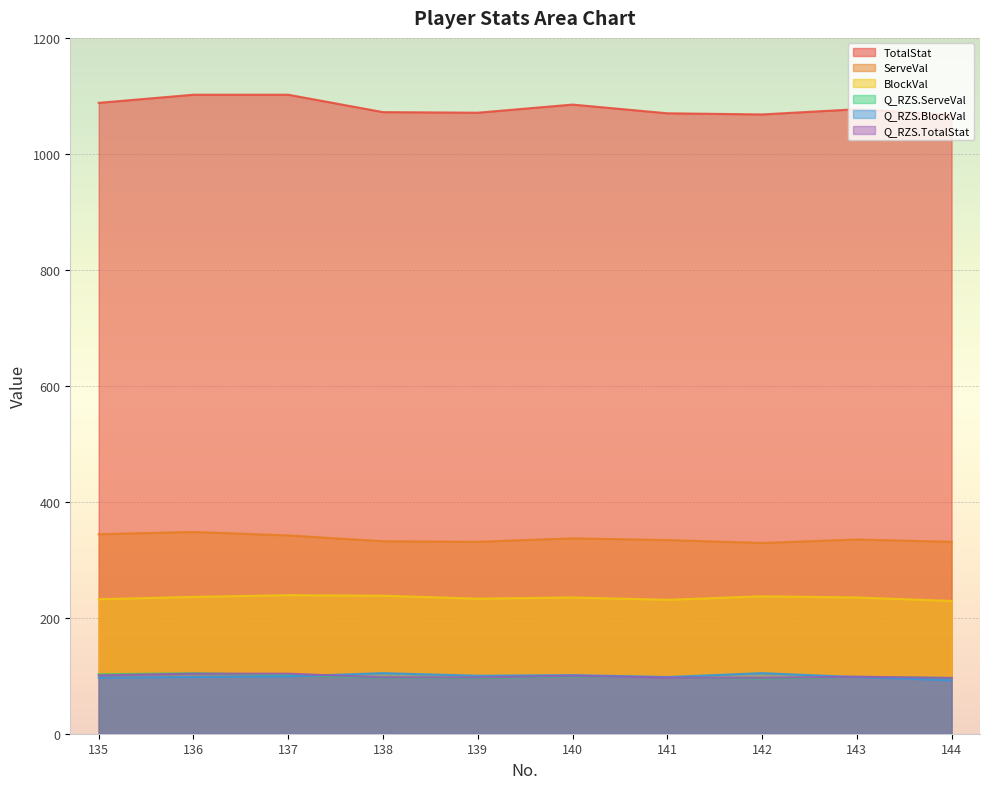

How many lines are shown in the chart?

6